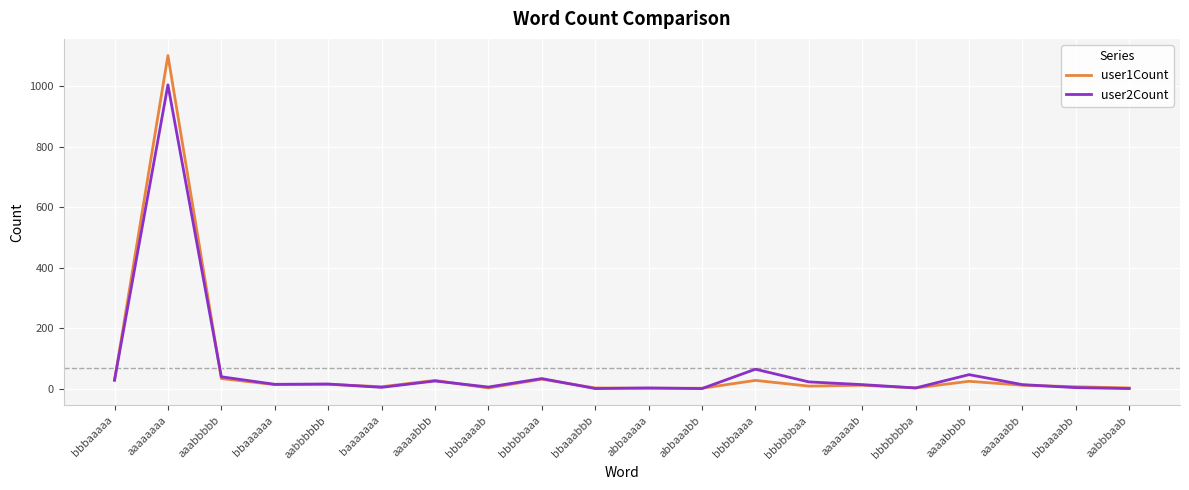

Which series has the largest range (max minus min)?

user1Count